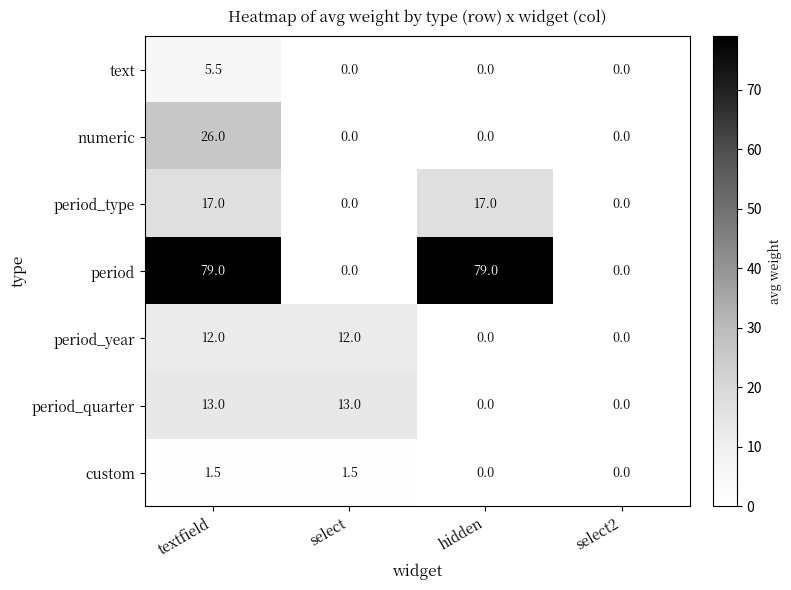

At which label is numeric closest to 13?

textfield